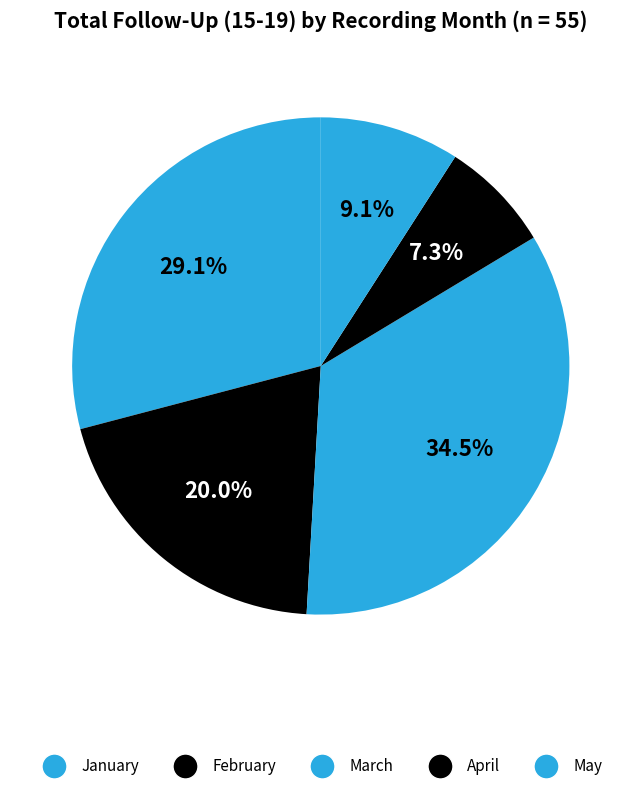

How many slices are in this pie chart?

5